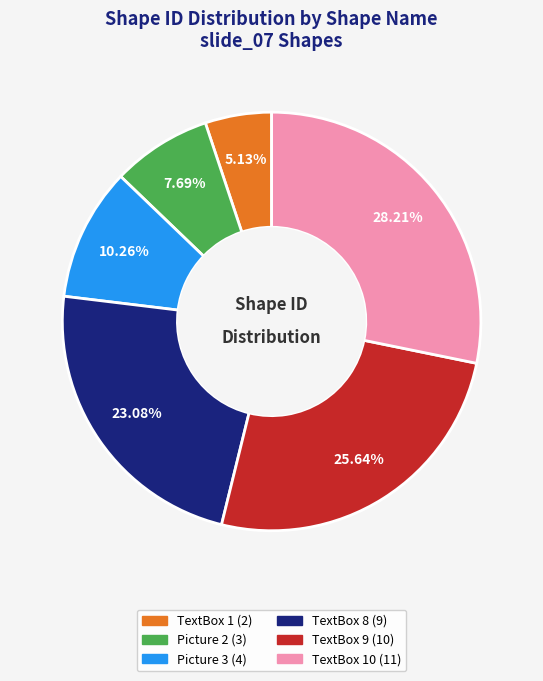

Does any single category account for the majority?

No